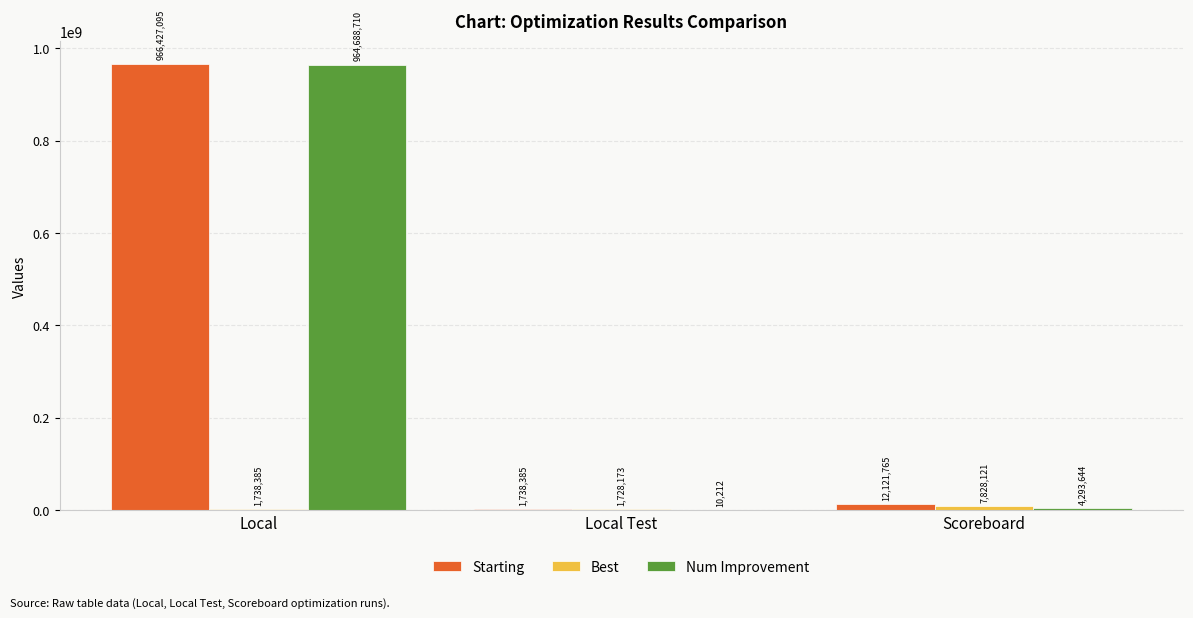

What is the sum of the Starting values at Local and Local Test?

968165480